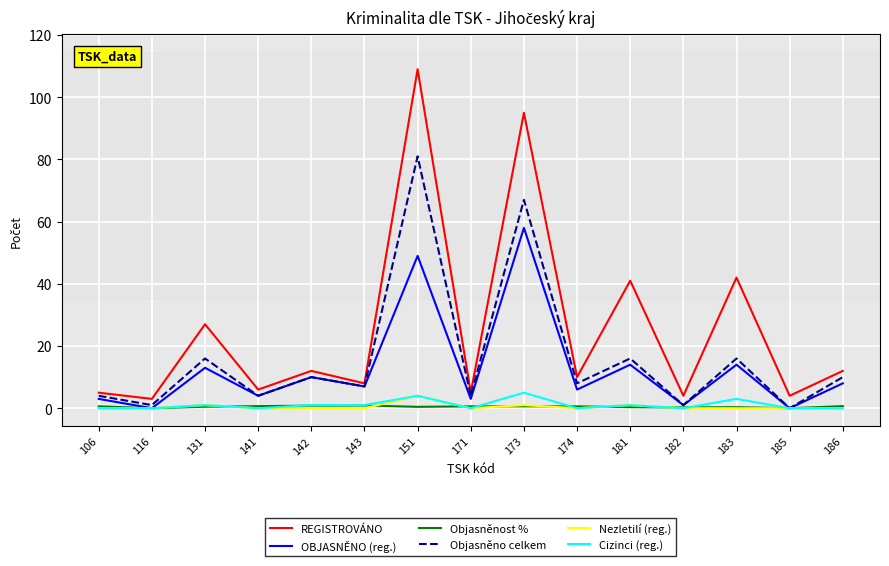

The value of Nezletilí (reg.) at 185 is 0.0. True or false?

True